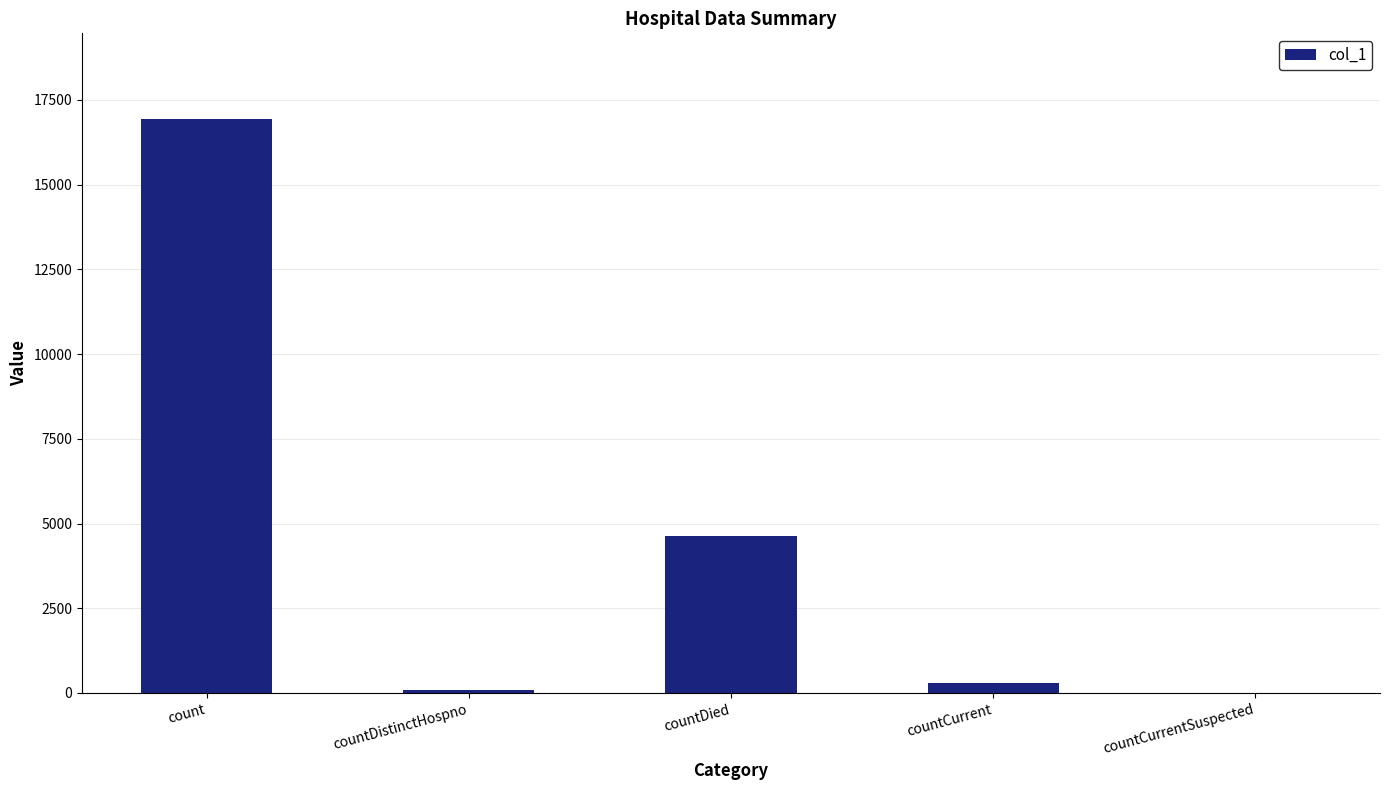

Which category has the highest value across all series?

count